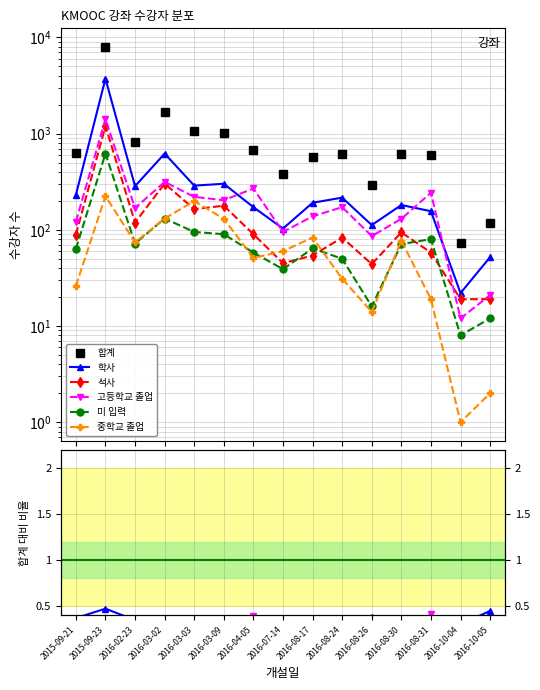

What is the average value of the 고등학교 졸업 series?

0.2